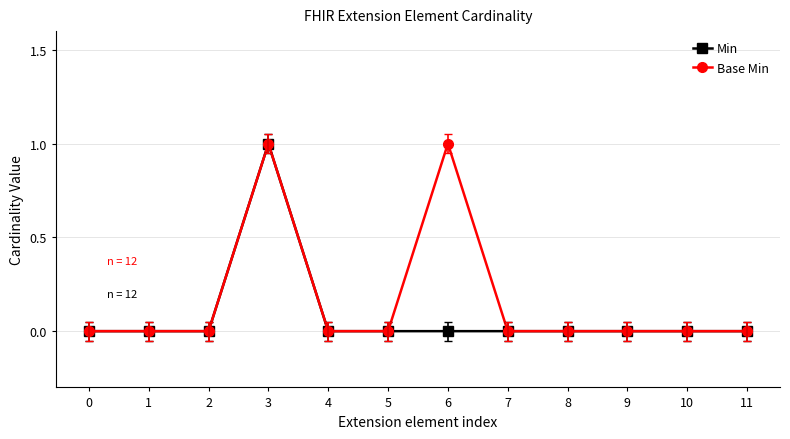

Rank the series by their average value, from lowest to highest.

Min, Base Min